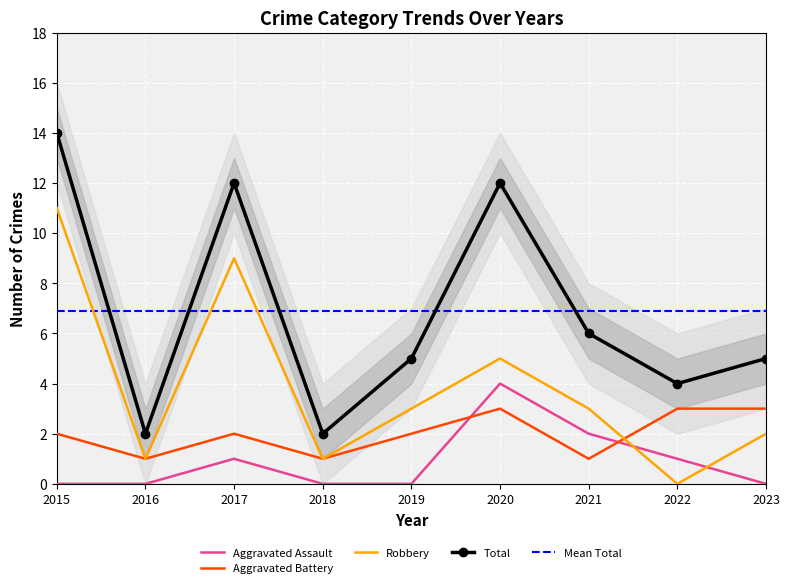

Which series has the widest spread of values?

Total